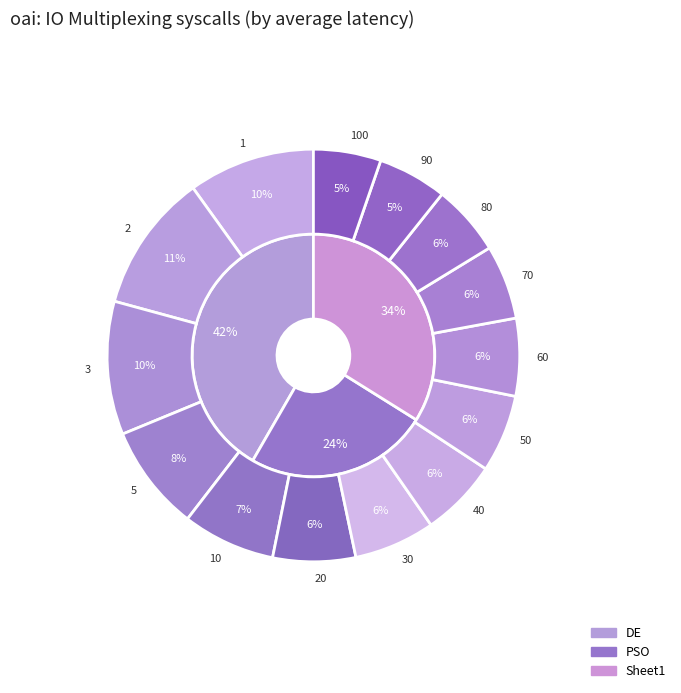

The 50 slice represents 14% of the pie. True or false?

False